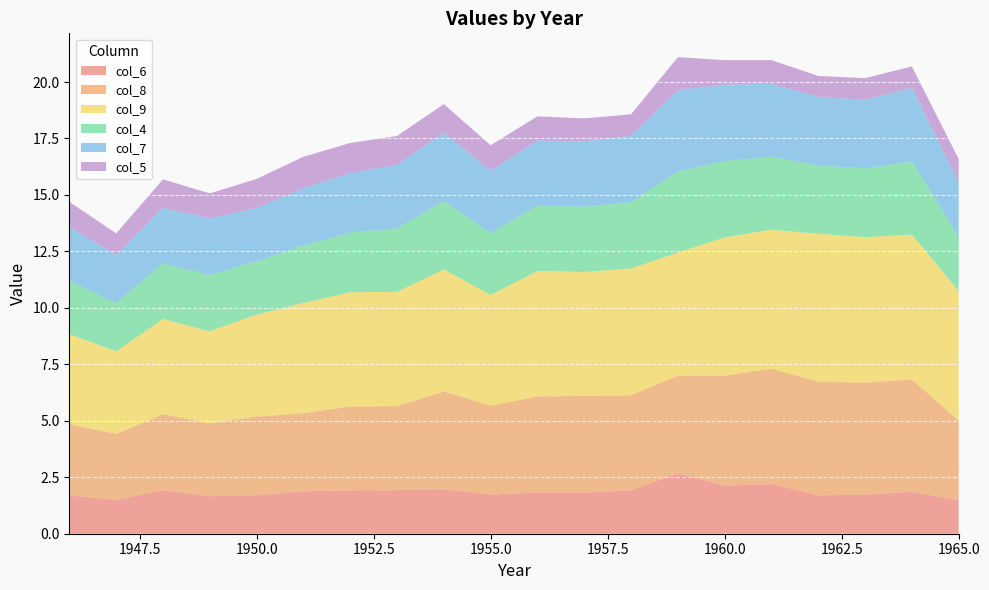

Reading left to right, extract all data points from this chart.

col_6: 1946=1.7	1947=1.5	1948=1.9	1949=1.7	1950=1.7	1951=1.9	1952=1.9	1953=1.9	1954=2.0	1955=1.7	1956=1.8	1957=1.8	1958=1.9	1959=2.7	1960=2.1	1961=2.2	1962=1.7	1963=1.7	1964=1.9	1965=1.5
col_8: 1946=3.2	1947=2.9	1948=3.4	1949=3.2	1950=3.5	1951=3.5	1952=3.7	1953=3.7	1954=4.3	1955=3.9	1956=4.2	1957=4.3	1958=4.2	1959=4.3	1960=4.9	1961=5.1	1962=5.0	1963=5.0	1964=5.0	1965=3.5
col_9: 1946=4.0	1947=3.6	1948=4.2	1949=4.1	1950=4.5	1951=4.9	1952=5.1	1953=5.1	1954=5.4	1955=4.9	1956=5.5	1957=5.5	1958=5.6	1959=5.5	1960=6.1	1961=6.2	1962=6.5	1963=6.4	1964=6.4	1965=5.7
col_4: 1946=2.4	1947=2.1	1948=2.5	1949=2.5	1950=2.4	1951=2.5	1952=2.6	1953=2.8	1954=3.0	1955=2.8	1956=2.9	1957=2.9	1958=2.9	1959=3.6	1960=3.4	1961=3.2	1962=3.0	1963=3.0	1964=3.2	1965=2.4
col_7: 1946=2.4	1947=2.1	1948=2.5	1949=2.5	1950=2.4	1951=2.5	1952=2.6	1953=2.8	1954=3.0	1955=2.8	1956=2.9	1957=2.9	1958=2.9	1959=3.6	1960=3.4	1961=3.2	1962=3.0	1963=3.0	1964=3.2	1965=2.4
col_5: 1946=1.1	1947=0.9	1948=1.3	1949=1.1	1950=1.3	1951=1.4	1952=1.3	1953=1.3	1954=1.3	1955=1.1	1956=1.1	1957=1.0	1958=0.9	1959=1.5	1960=1.1	1961=1.1	1962=0.9	1963=1.0	1964=0.9	1965=1.0